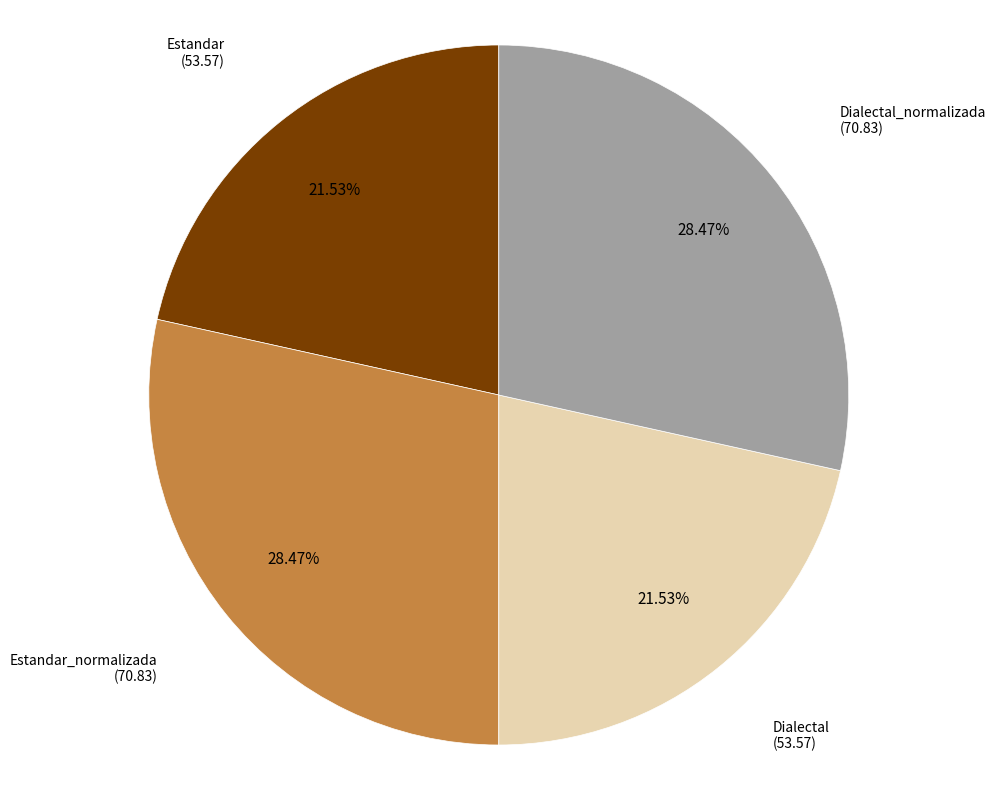

Does any single category account for the majority?

No